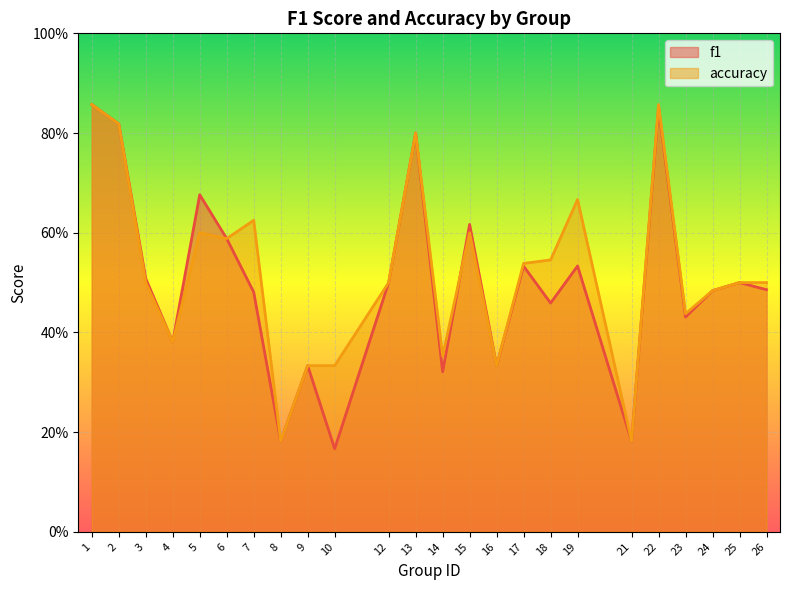

Which series has the widest spread of values?

f1